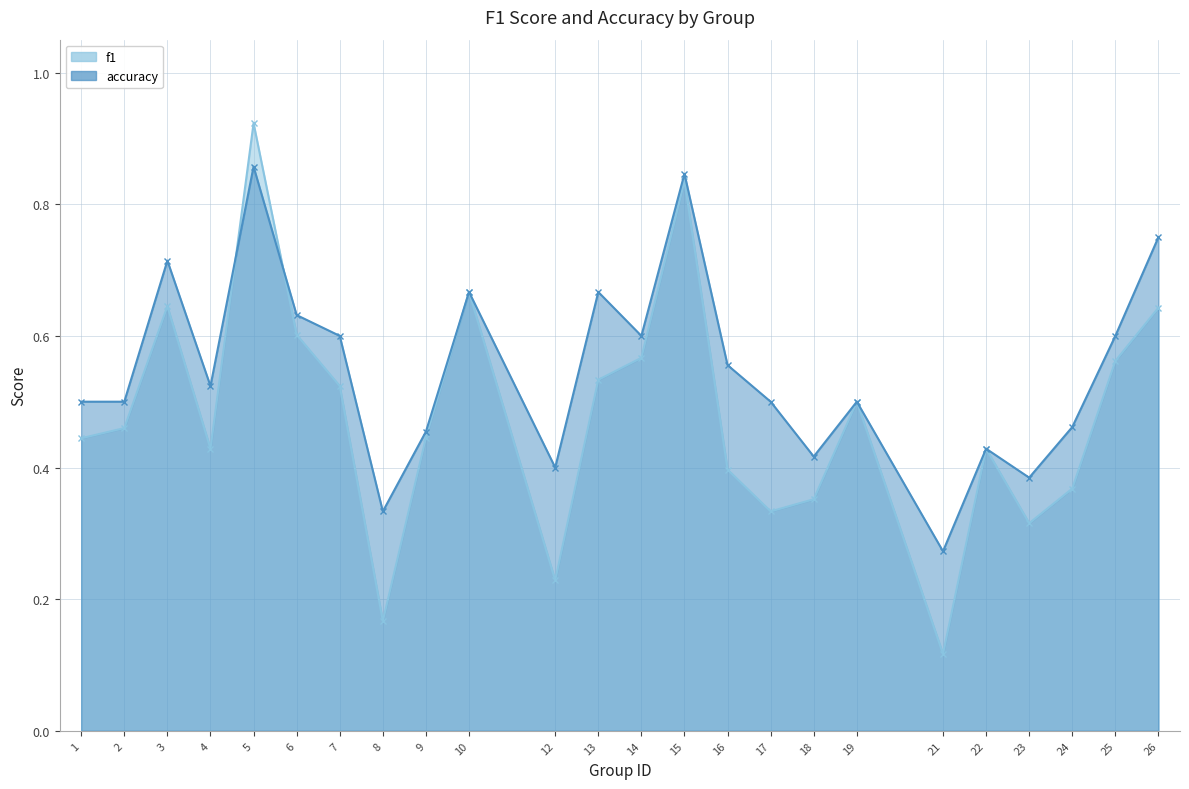

At which category does f1 reach its first local valley?

4